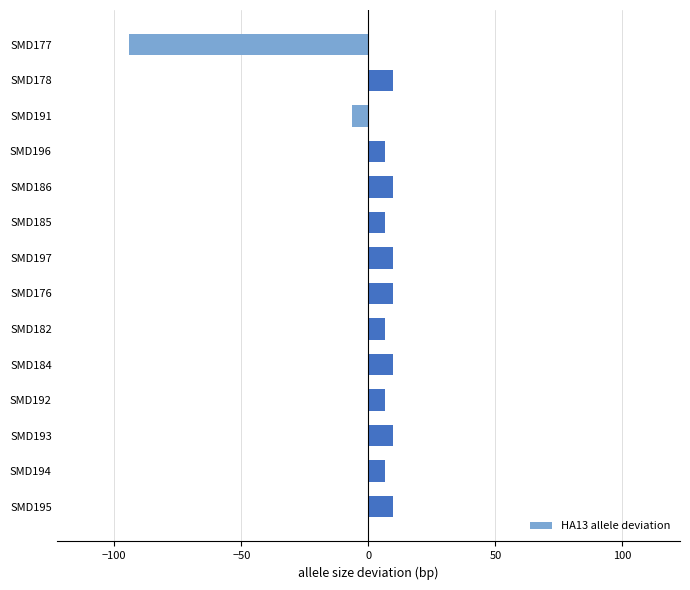

Reading top to bottom, what are all the values shown in this chart?

-94.4	9.6	-6.4	6.6	9.6	6.6	9.6	9.6	6.6	9.6	6.6	9.6	6.6	9.6